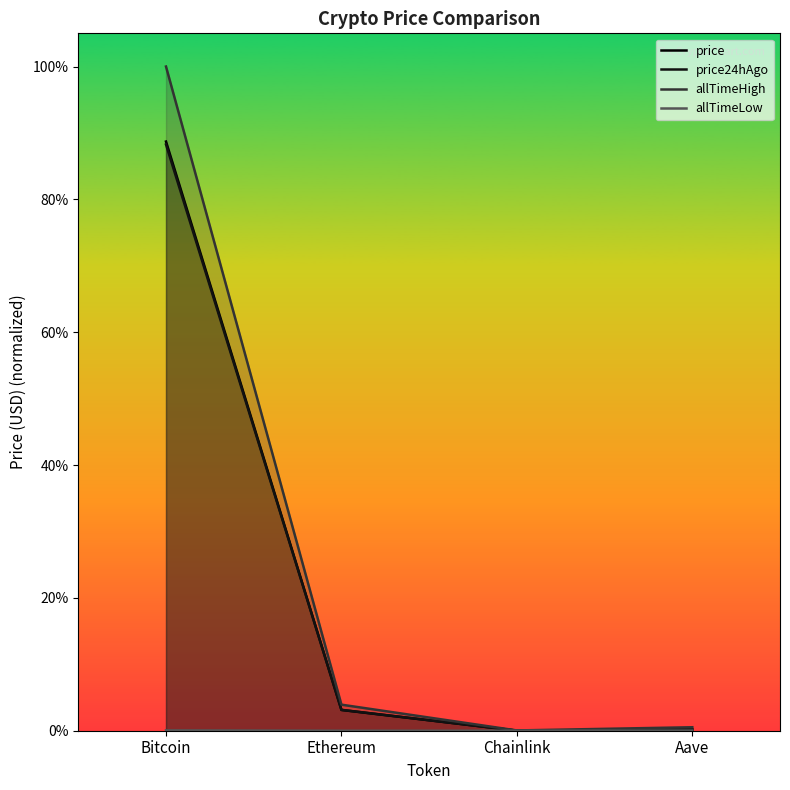

Rank the series at Aave from highest to lowest value.

allTimeHigh, price24hAgo, price, allTimeLow